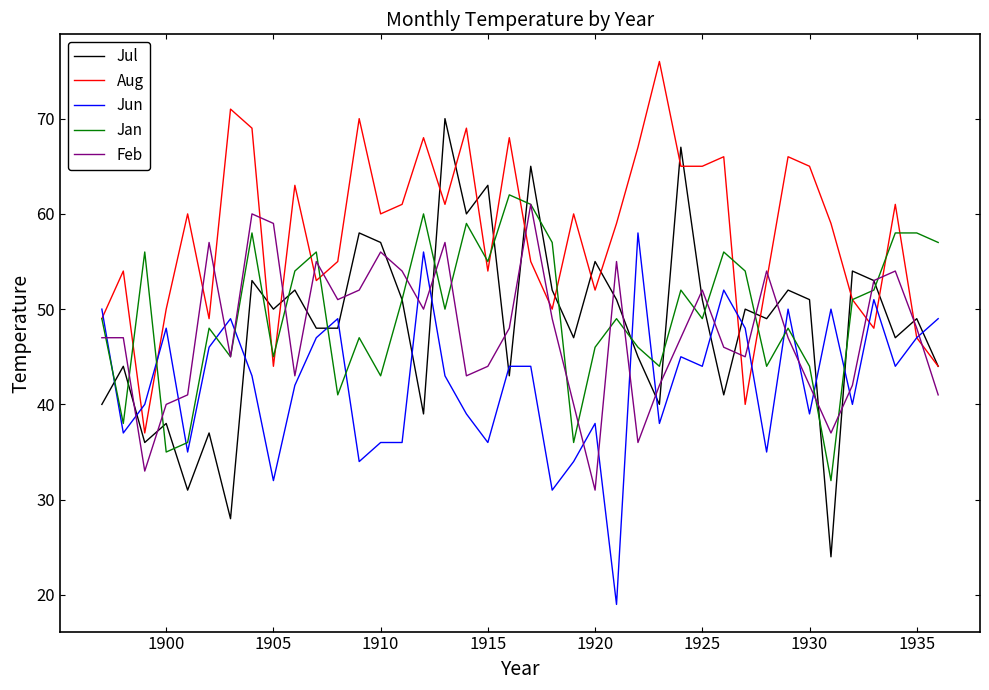

Which series has the largest total across all categories?

Aug